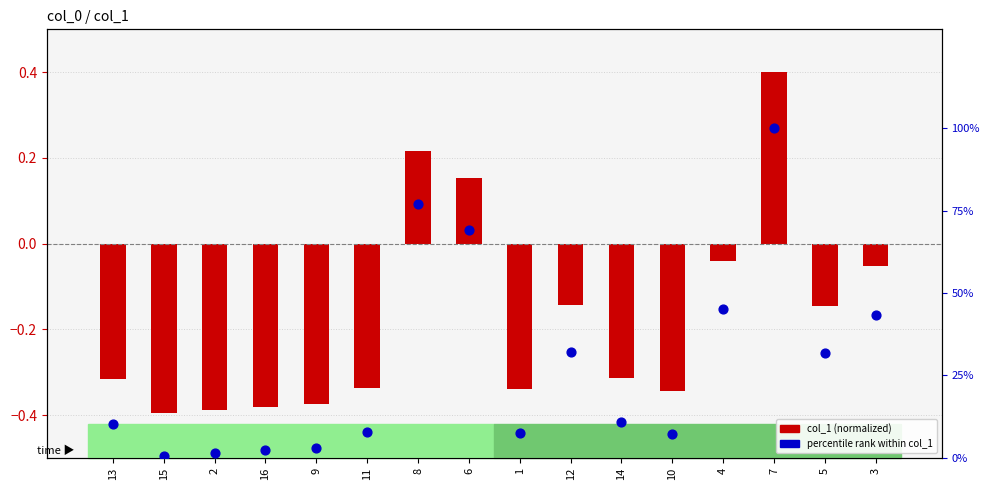

Which series has the widest spread of Y values?

percentile rank within col_1